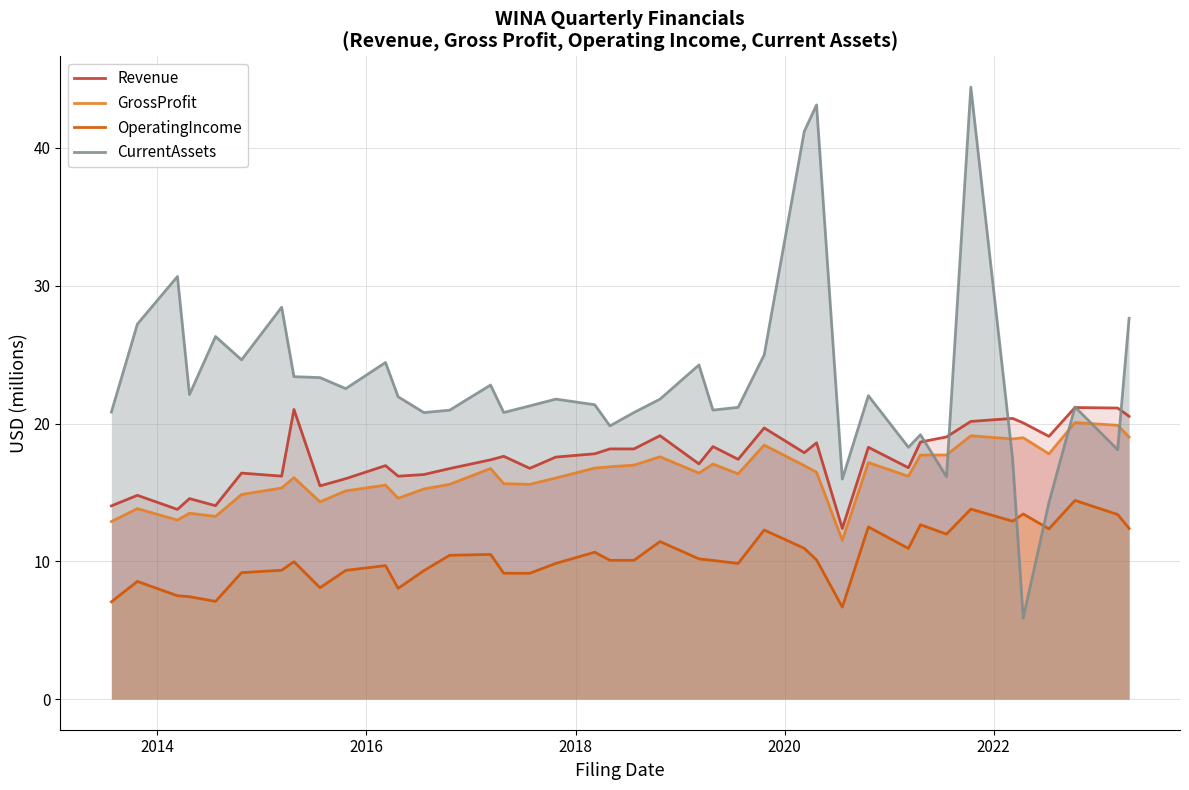

How many distinct data groups are displayed?

4